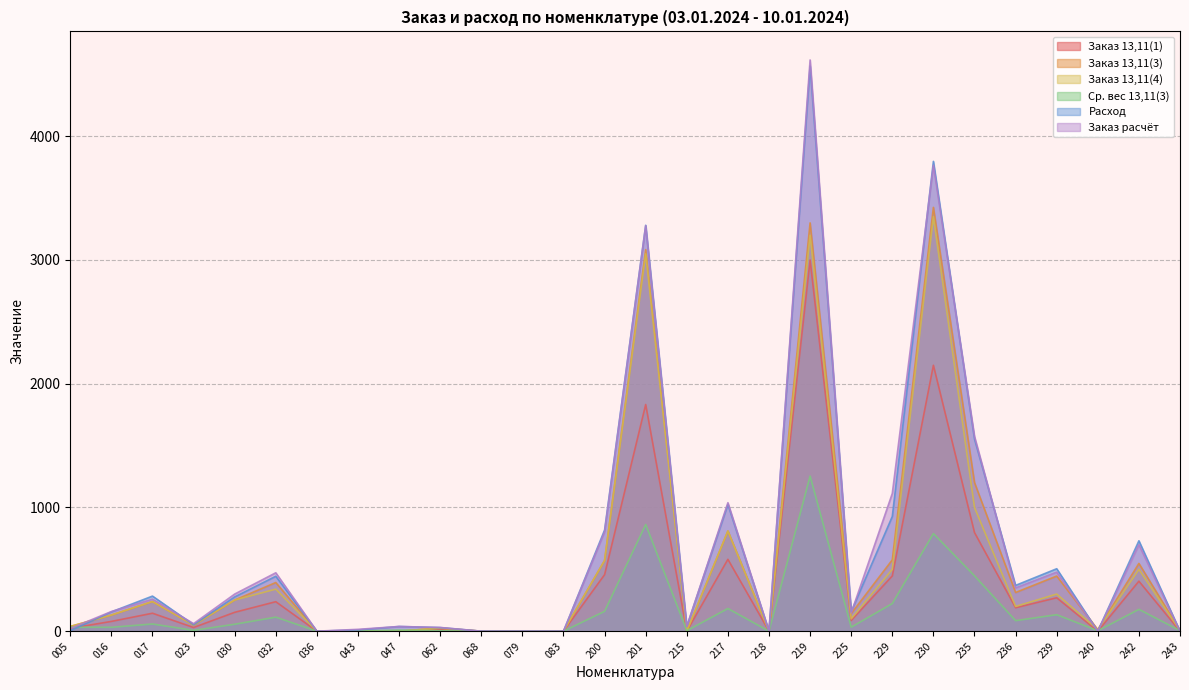

Reading left to right, extract all data points from this chart.

col_31: 005=23.3	016=79.0	017=145.2	023=29.8	030=152.6	032=238.4	036=0.0	043=0.0	047=0.0	062=15.3	068=0.0	079=0.0	083=0.0	200=456.9	201=1832.2	215=0.0	217=580.8	218=0.0	219=3000.0	225=86.4	229=446.8	230=2149.2	235=797.2	236=189.6	239=270.1	240=0.0	242=404.1	243=0.0
col_19: 005=38.4	016=130.4	017=239.6	023=49.1	030=251.7	032=393.3	036=0.0	043=0.0	047=0.0	062=25.2	068=0.0	079=0.0	083=0.0	200=571.6	201=3083.9	215=0.0	217=809.6	218=0.0	219=3300.0	225=142.6	229=576.6	230=3425.4	235=1201.4	236=312.9	239=445.7	240=12.5	242=547.9	243=5.0
col_18: 005=38.4	016=130.4	017=239.6	023=49.1	030=251.7	032=340.0	036=0.0	043=0.0	047=0.0	062=25.2	068=0.0	079=0.0	083=0.0	200=571.6	201=3050.0	215=0.0	217=809.6	218=0.0	219=3200.0	225=100.0	229=500.0	230=3350.0	235=1000.0	236=200.0	239=300.0	240=12.5	242=500.0	243=5.0
col_30: 005=32.2	016=31.4	017=58.3	023=6.6	030=56.2	032=113.4	036=0.0	043=1.4	047=9.2	062=4.0	068=0.0	079=0.0	083=0.0	200=160.5	201=862.6	215=3.8	217=183.0	218=0.0	219=1253.6	225=32.6	229=223.3	230=789.0	235=447.5	236=85.2	239=133.3	240=3.3	242=176.6	243=4.1
col_6: 005=4.6	016=155.9	017=283.6	023=52.0	030=277.0	032=444.0	036=0.0	043=10.0	047=38.0	062=29.0	068=0.0	079=0.0	083=0.0	200=817.3	201=3280.8	215=38.8	217=1025.1	218=0.0	219=4567.8	225=158.0	229=927.1	230=3797.1	235=1553.0	236=370.2	239=504.7	240=0.0	242=730.6	243=0.0
col_8: 005=22.1	016=158.8	017=258.8	023=61.0	030=300.0	032=472.0	036=0.0	043=15.0	047=38.0	062=30.0	068=0.0	079=0.0	083=0.0	200=802.6	201=3276.7	215=37.4	217=1038.5	218=0.0	219=4616.8	225=147.0	229=1113.3	230=3765.1	235=1574.3	236=349.9	239=477.3	240=0.0	242=699.0	243=0.7